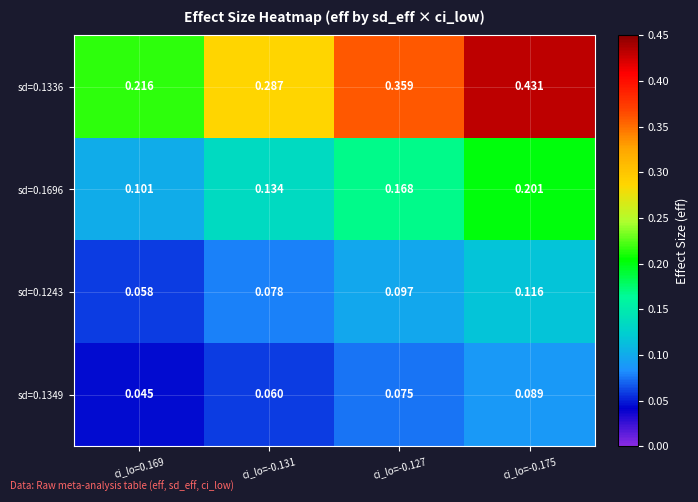

Is the value of sd=0.1336 at ci_lo=-0.175 greater than the value of sd=0.1243 at ci_lo=-0.127?

Yes